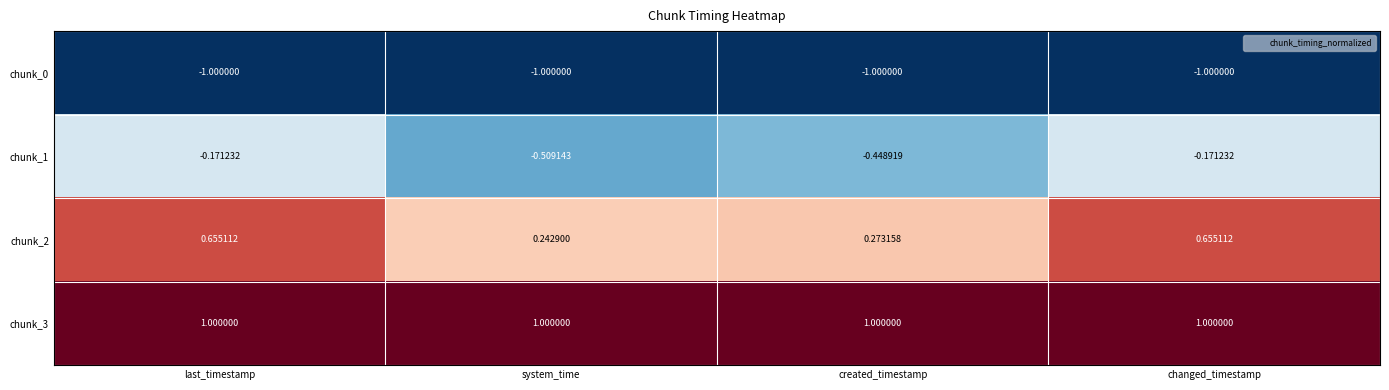

Is the value of chunk_3 at last_timestamp greater than the value of chunk_2 at system_time?

Yes